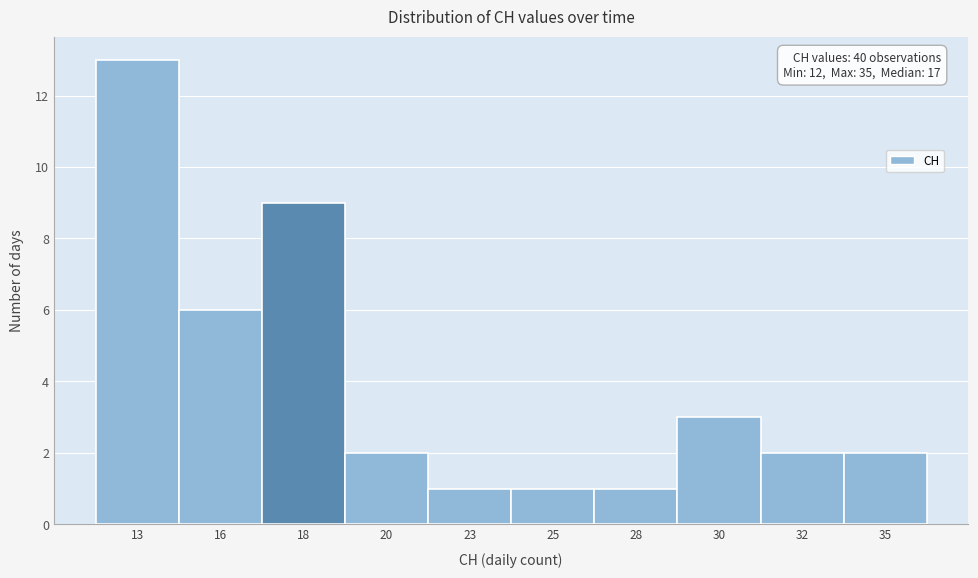

Reading left to right, extract all data points from this chart.

13	6	9	2	1	1	1	3	2	2